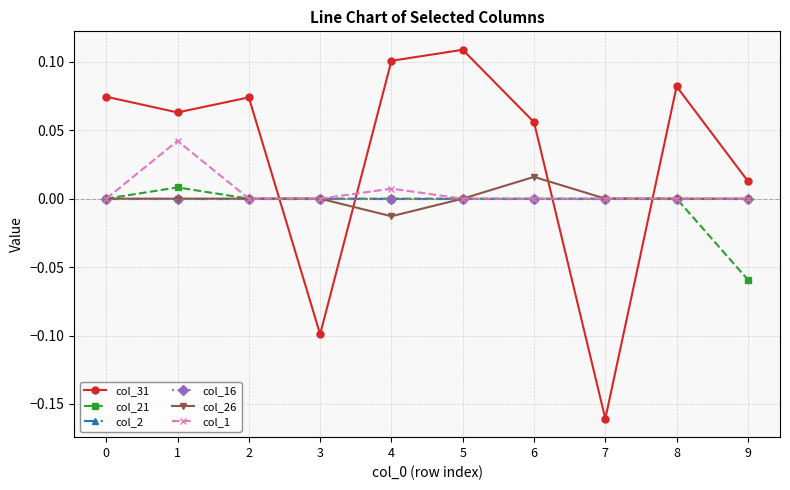

Does the chart have visible grid lines?

Yes